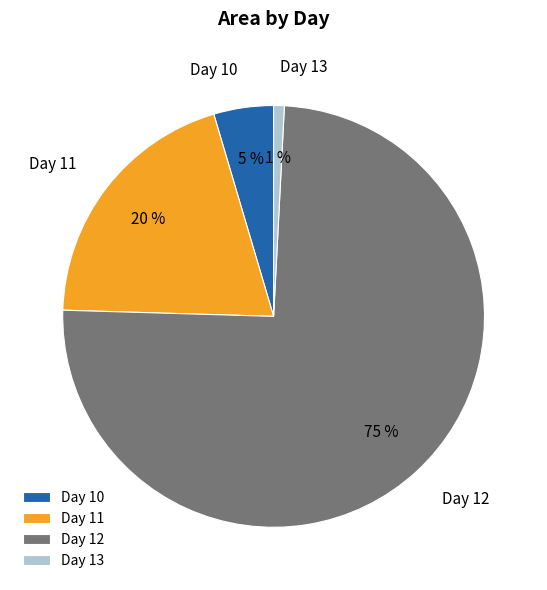

Rank the categories by value from highest to lowest.

Day 12, Day 11, Day 10, Day 13